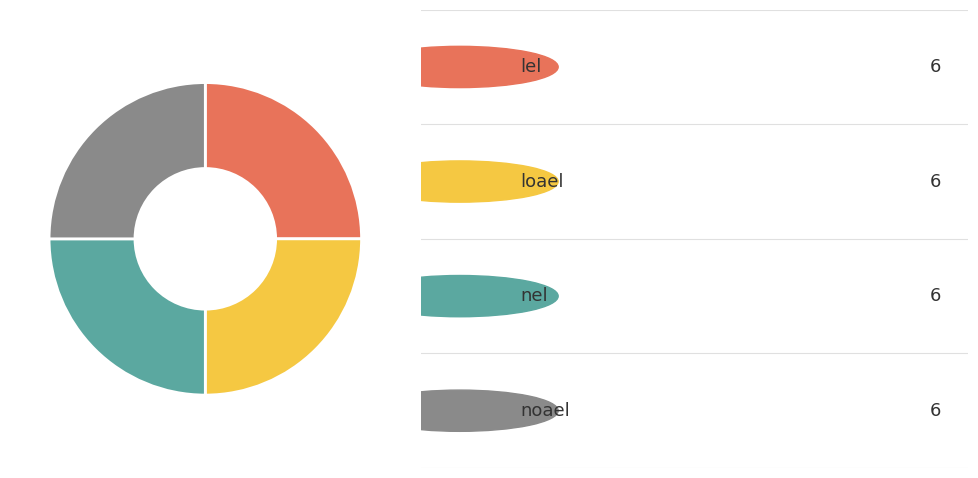

Is there a majority slice in this chart?

No